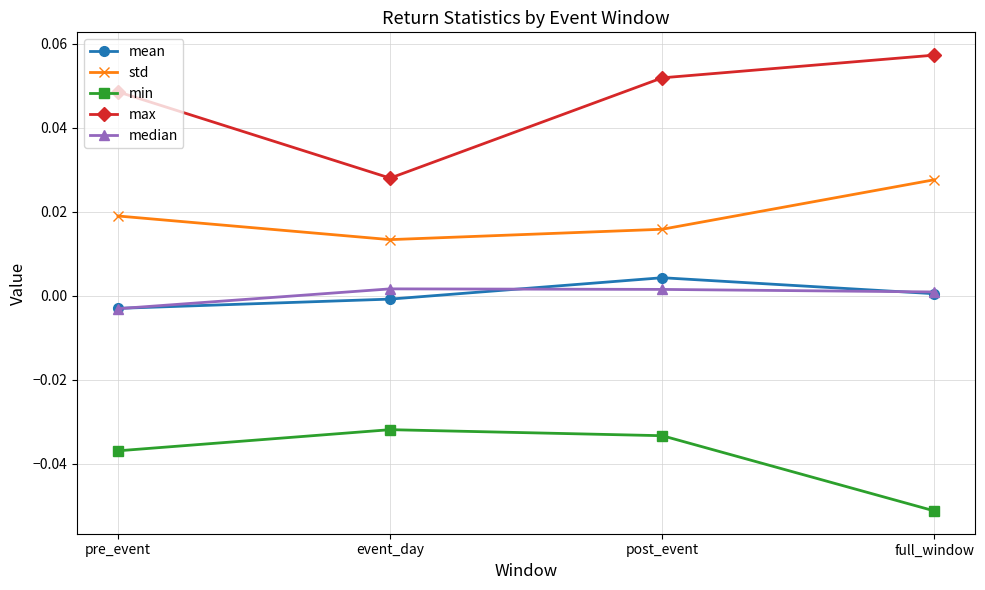

Is it true that median equals 0.0 at full_window?

True